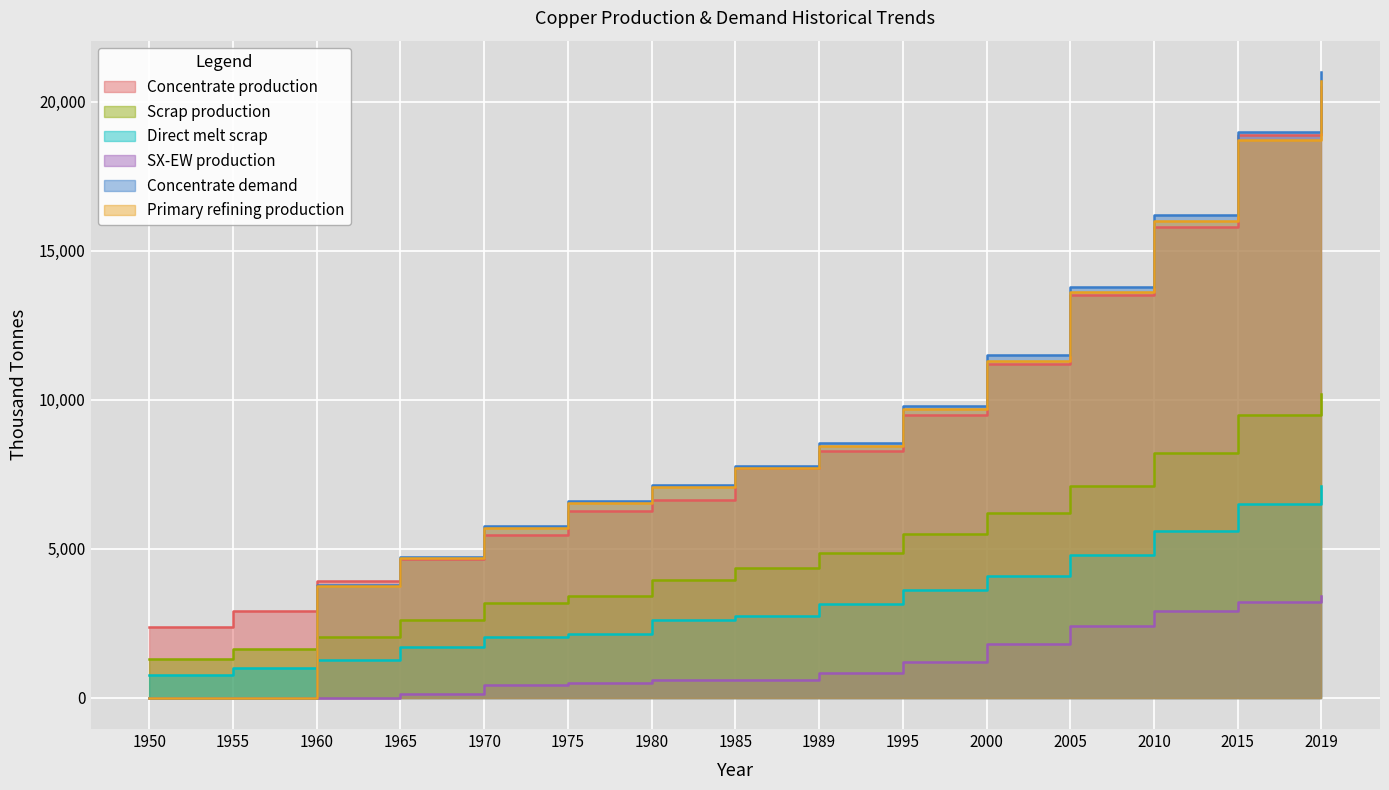

At which category does SX-EW production reach its first local valley?

1985